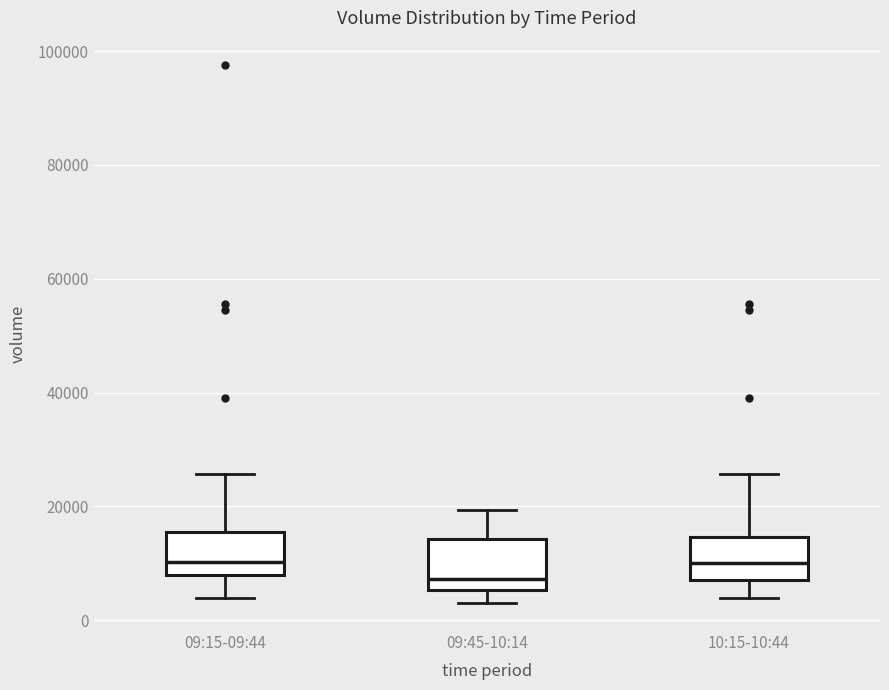

Reading left to right, transcribe this box plot: for each box, give where its median line is, the range the box spans, and where its two whiskers end, as read against the y-axis. The values are not printed on the chart, so give them approximately, as read against the axis.

09:15-09:44: median 10000, box 8000 to 16000, whiskers 4000 to 26000
09:45-10:14: median 8000, box 6000 to 14000, whiskers 4000 to 20000
10:15-10:44: median 10000, box 8000 to 14000, whiskers 4000 to 26000